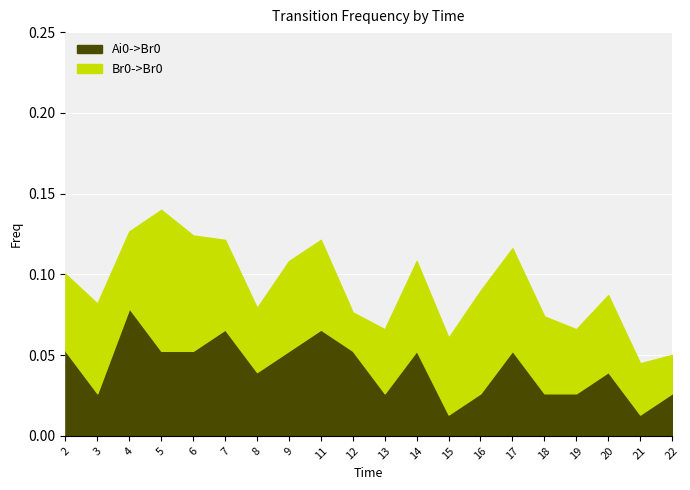

What is the highest value of the Ai0->Br0 series?

0.1